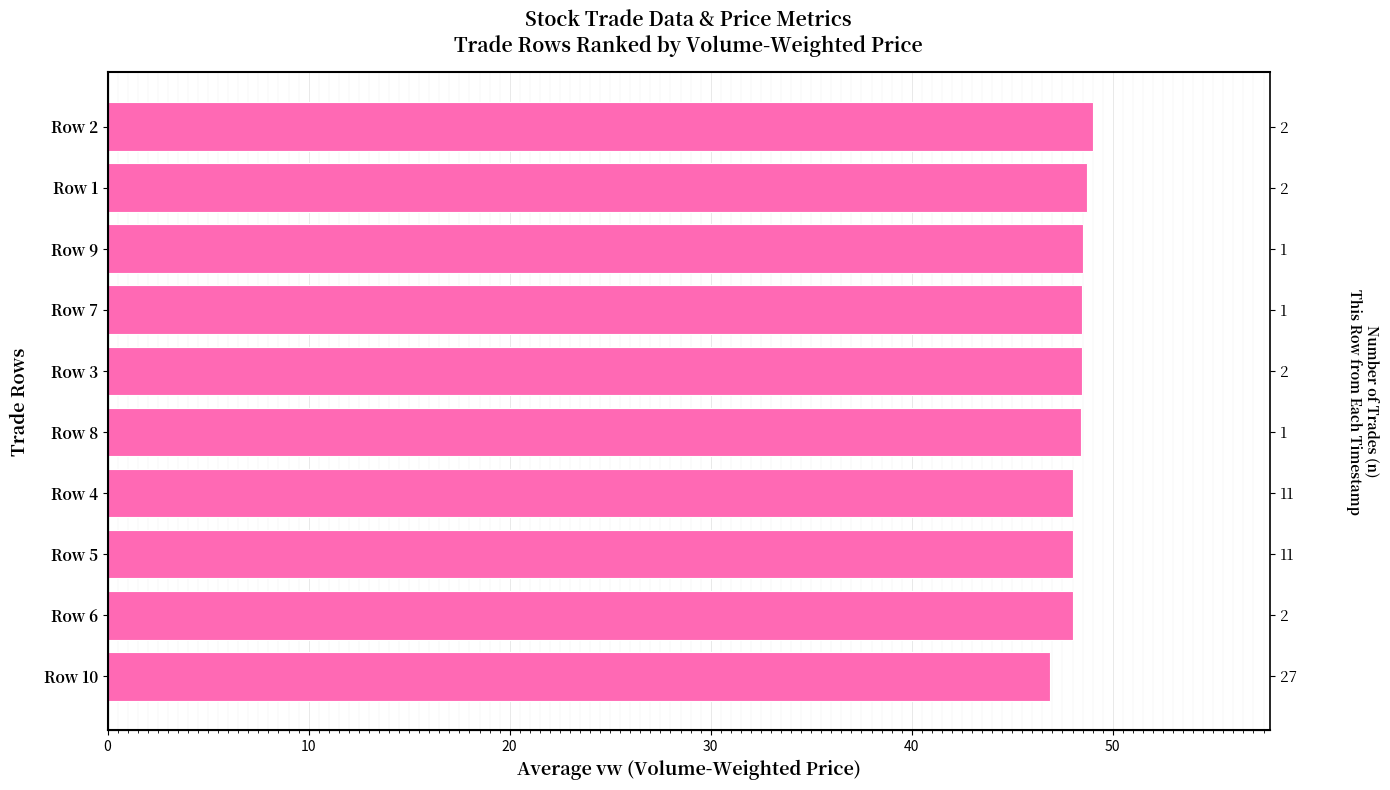

True or false: the data shows 48.5 at Row 7.

True